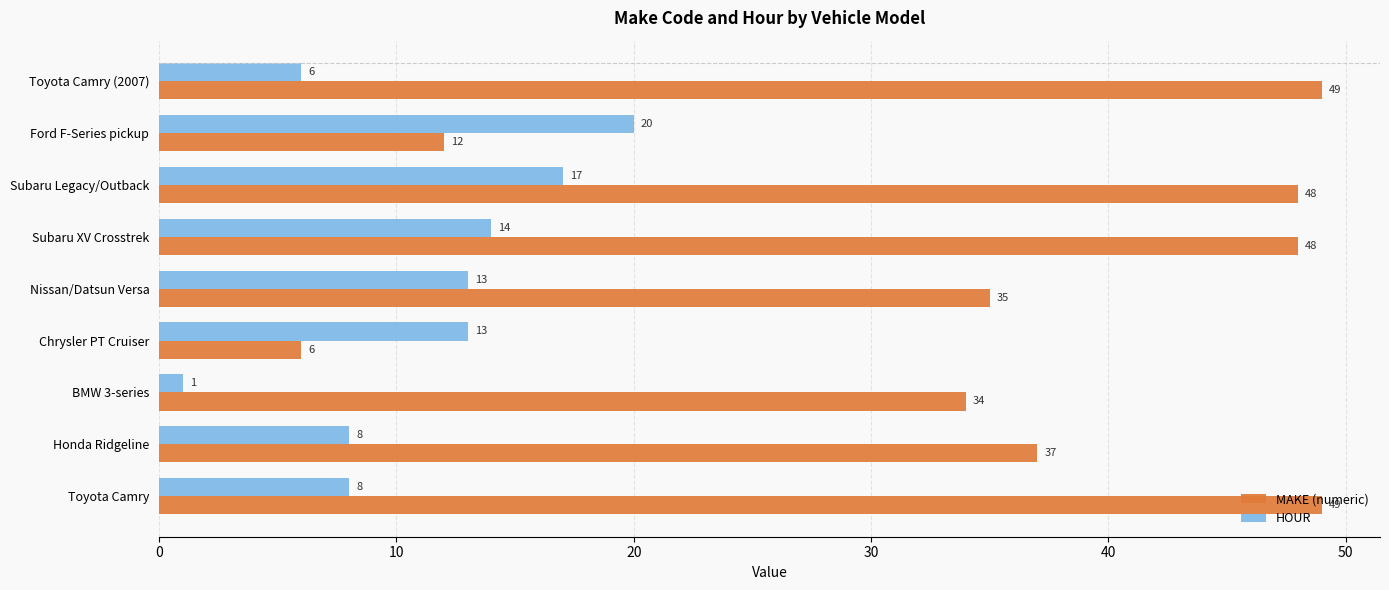

Read the HOUR value at Nissan/Datsun Versa, to the nearest 10.

10